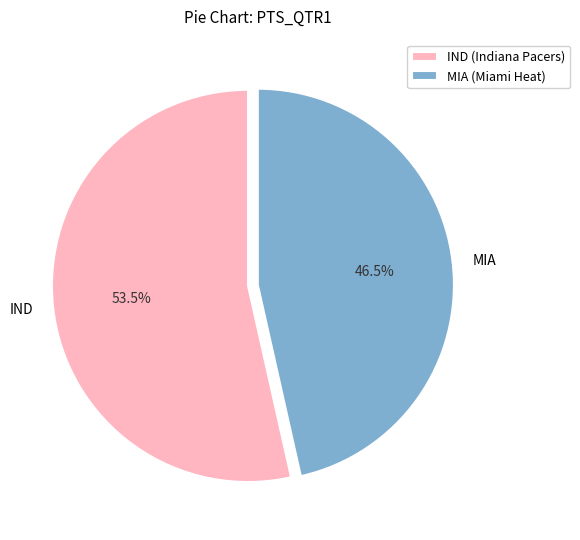

Does IND account for over 50% of the chart?

Yes